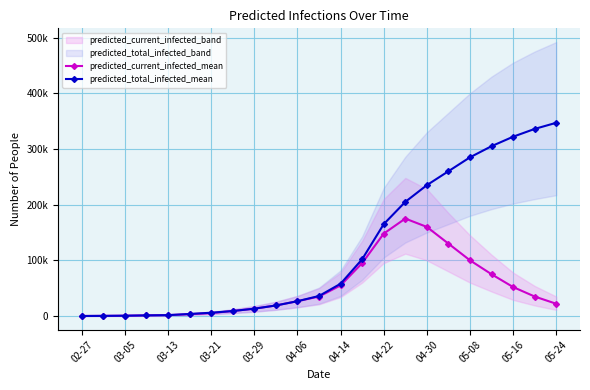

How many interior local peaks does the predicted_current_infected_mean series have?

1